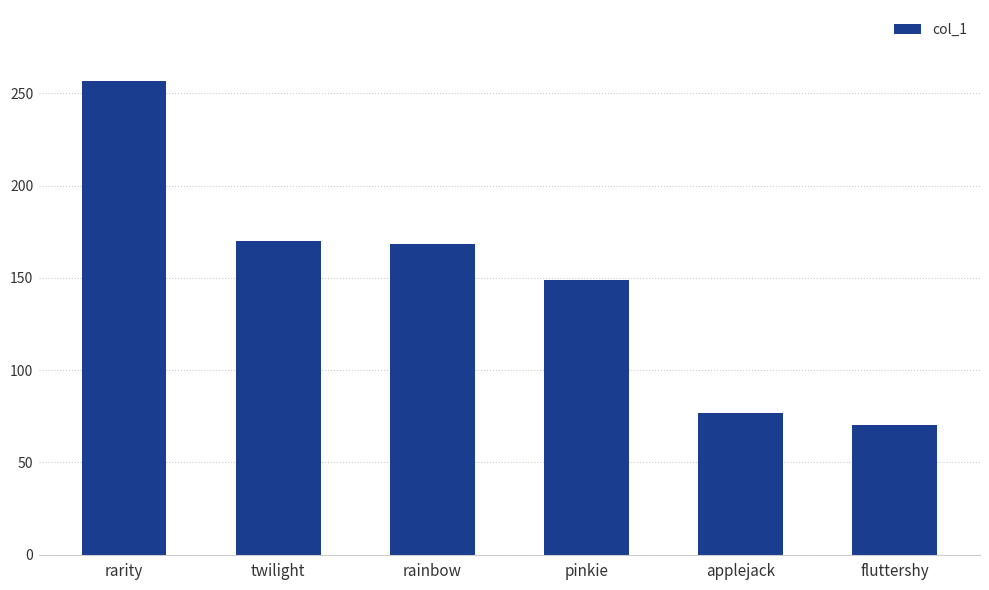

What is the smallest value displayed?

70.1